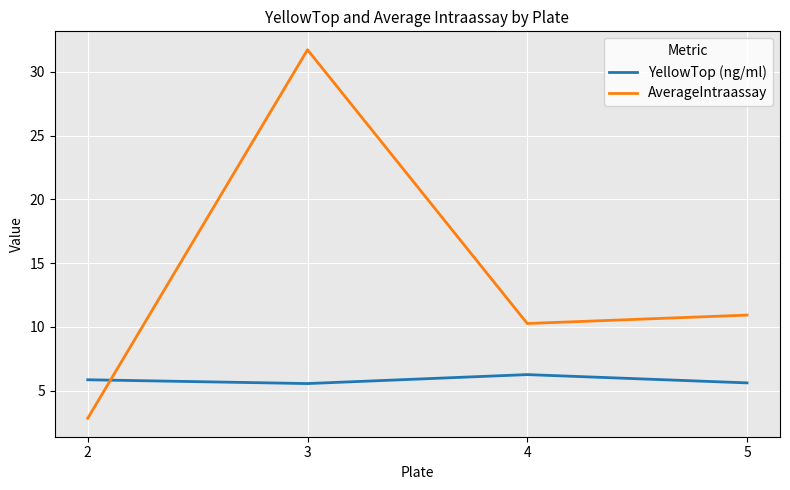

Count the number of data series in this chart.

2